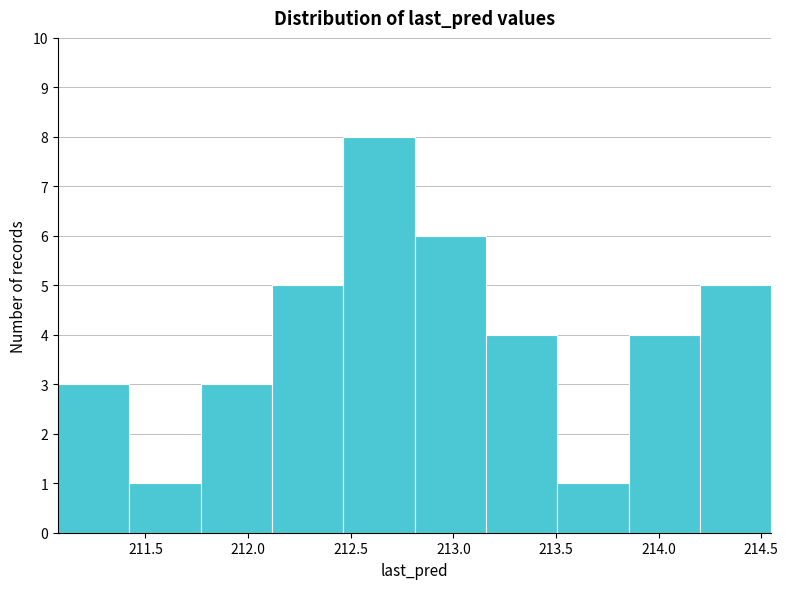

Reading left to right, list every bar in this chart as the range it spans on the x-axis followed by its height. Neither the bar edges nor the heights are printed on the chart, so give them approximately, as read against the axes.

211.05 to 211.40: 3
211.40 to 211.75: 1
211.75 to 212.10: 3
212.10 to 212.45: 5
212.45 to 212.80: 8
212.80 to 213.15: 6
213.15 to 213.50: 4
213.50 to 213.85: 1
213.85 to 214.20: 4
214.20 to 214.55: 5